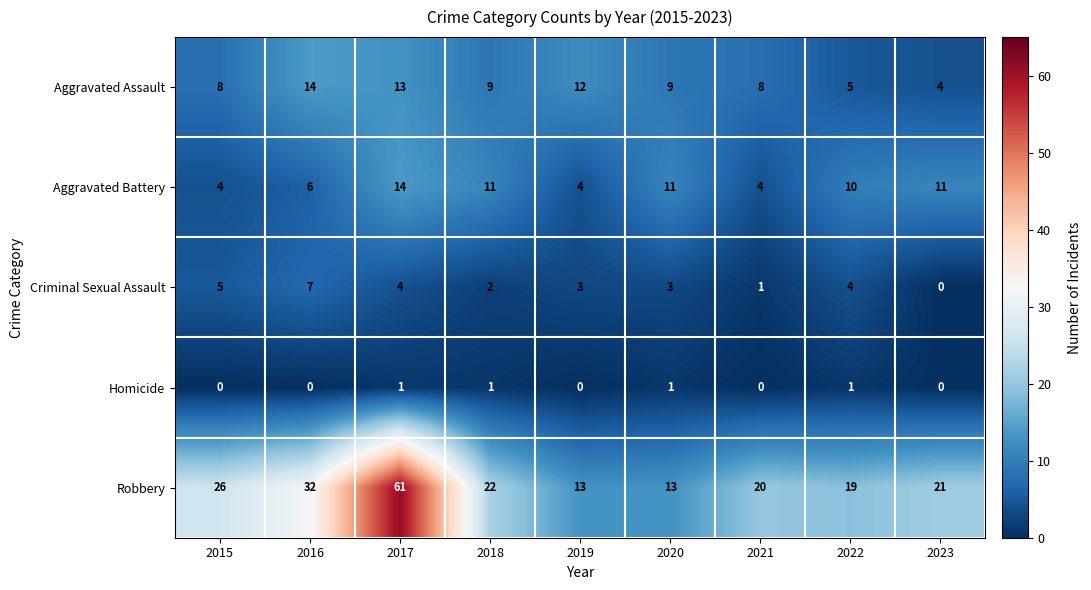

What is the difference between the maximum and minimum values in the Criminal Sexual Assault series?

7